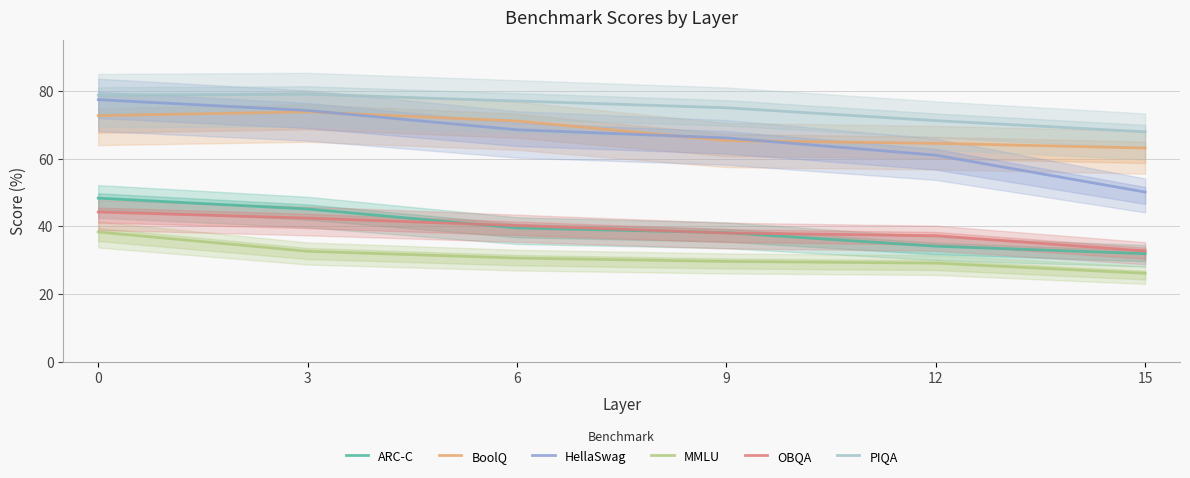

Is the value of BoolQ at 12 greater than the value of PIQA at 6?

No